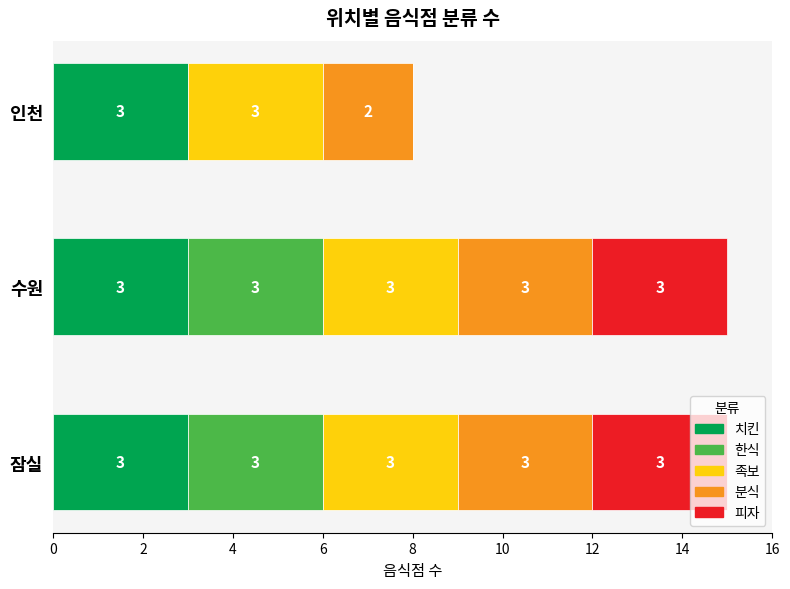

How many series are shown in this chart?

5